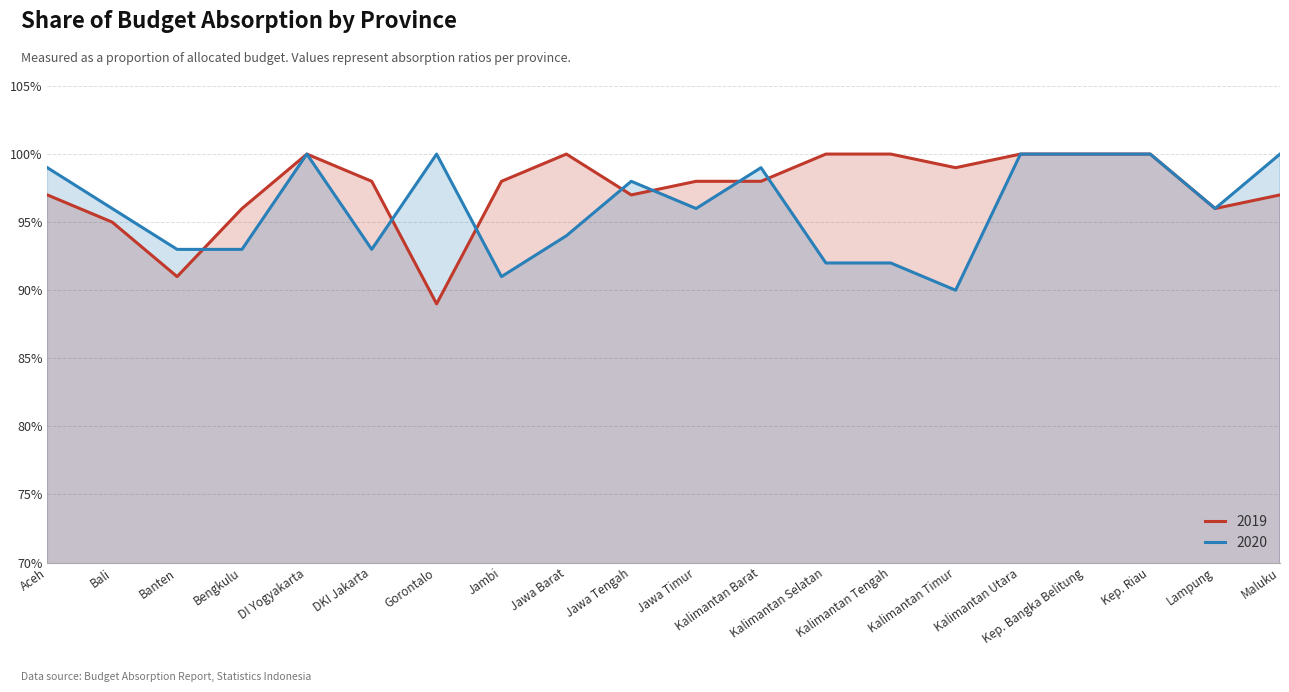

Reading left to right, transcribe all the data shown in this chart.

2019: 1.0	0.9	0.9	1.0	1.0	1.0	0.9	1.0	1.0	1.0	1.0	1.0	1.0	1.0	1.0	1.0	1.0	1.0	1.0	1.0
2020: 1.0	1.0	0.9	0.9	1.0	0.9	1.0	0.9	0.9	1.0	1.0	1.0	0.9	0.9	0.9	1.0	1.0	1.0	1.0	1.0